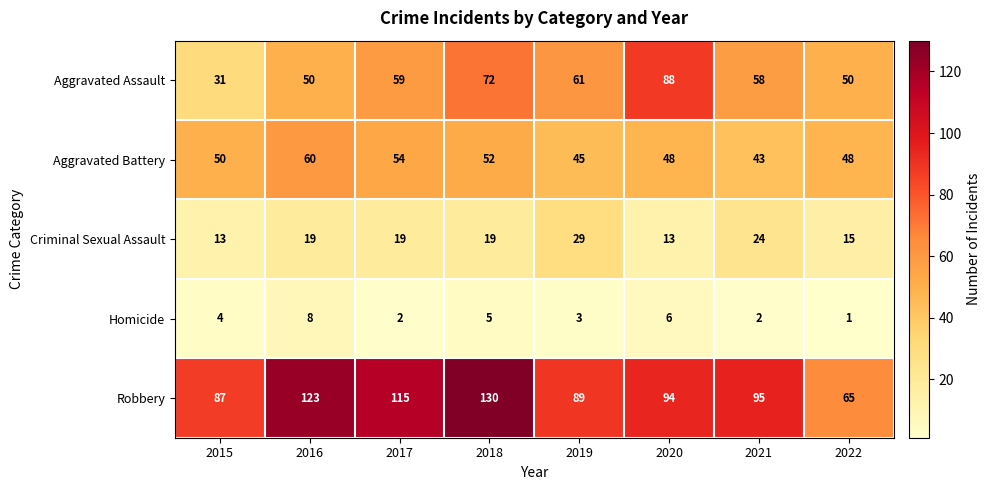

Which series changed the most between 2020 and 2021?

Aggravated Assault